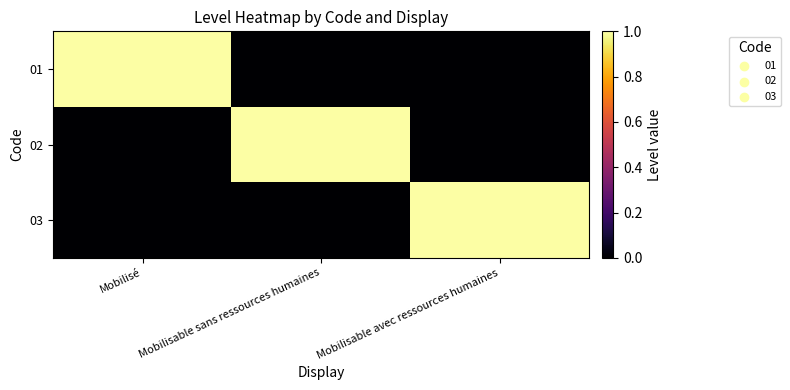

Reading left to right, what are all the values shown in this chart?

01: Mobilisé=1	Mobilisable sans ressources humaines=0	Mobilisable avec ressources humaines=0
02: Mobilisé=0	Mobilisable sans ressources humaines=1	Mobilisable avec ressources humaines=0
03: Mobilisé=0	Mobilisable sans ressources humaines=0	Mobilisable avec ressources humaines=1